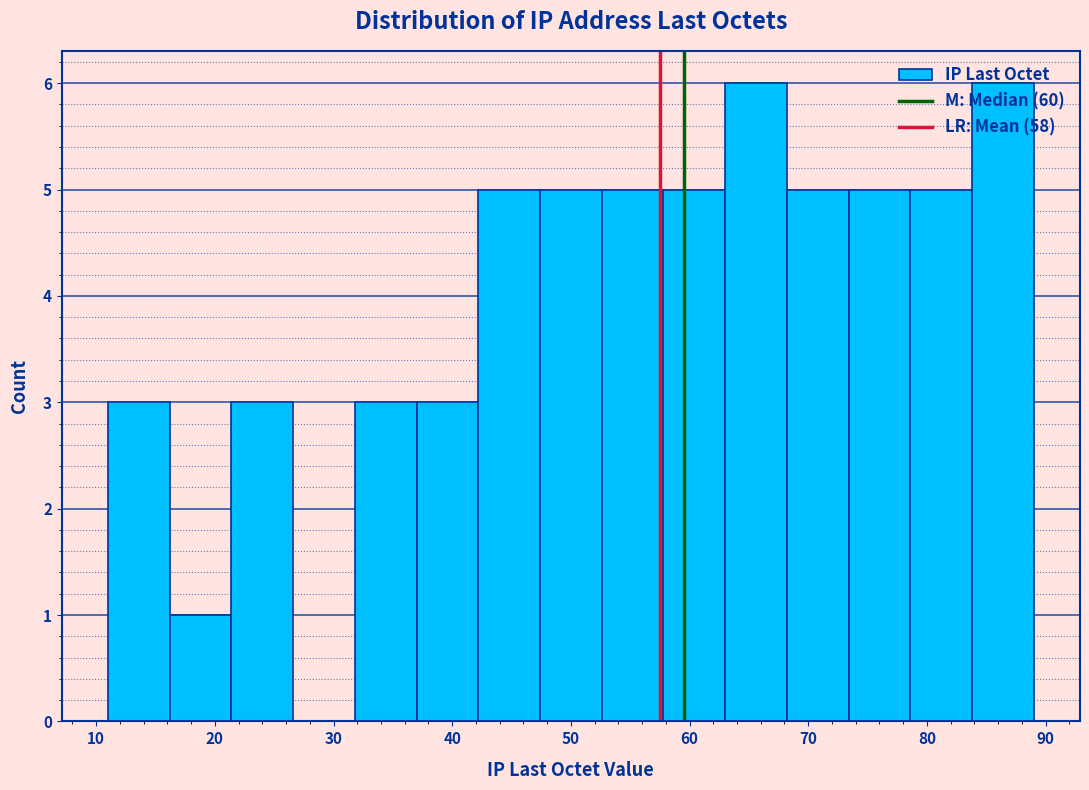

Reading left to right, list every bar in this chart as the range it spans on the x-axis followed by its height. Neither the bar edges nor the heights are printed on the chart, so give them approximately, as read against the axes.

11.0 to 16.2: 3
16.2 to 21.4: 1
21.4 to 26.6: 3
26.6 to 31.8: 0
31.8 to 37.0: 3
37.0 to 42.2: 3
42.2 to 47.4: 5
47.4 to 52.6: 5
52.6 to 57.8: 5
57.8 to 63.0: 5
63.0 to 68.2: 6
68.2 to 73.4: 5
73.4 to 78.6: 5
78.6 to 83.8: 5
83.8 to 89.0: 6